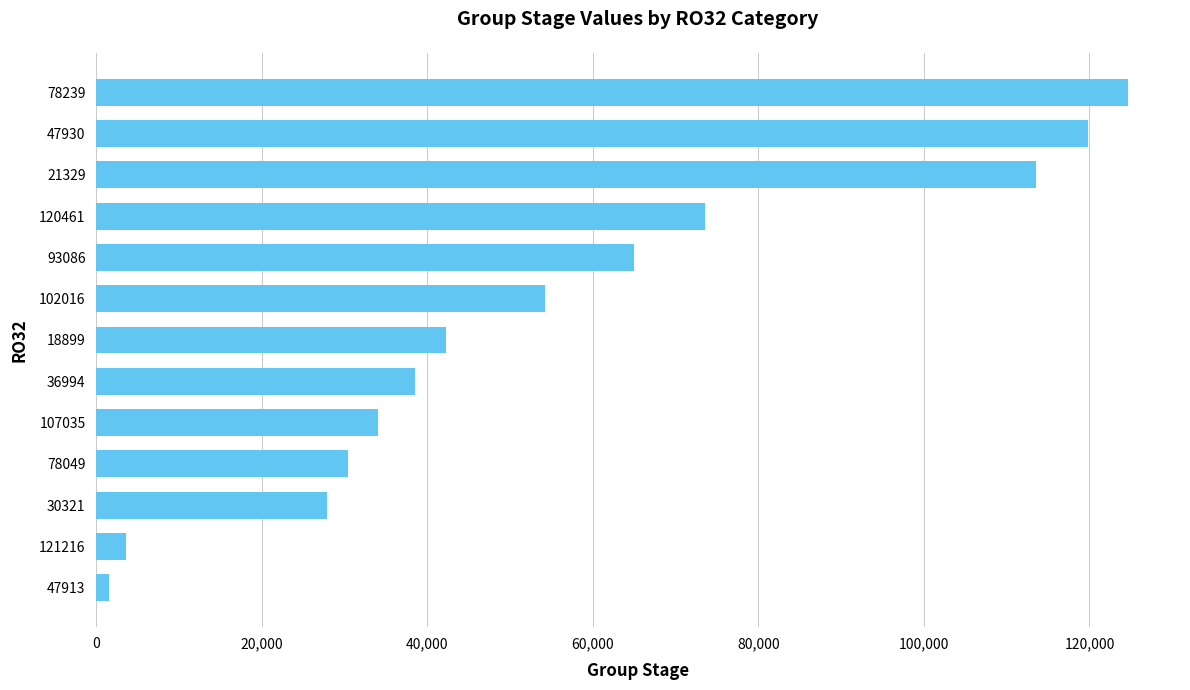

What is the difference between the maximum and minimum values?

123139